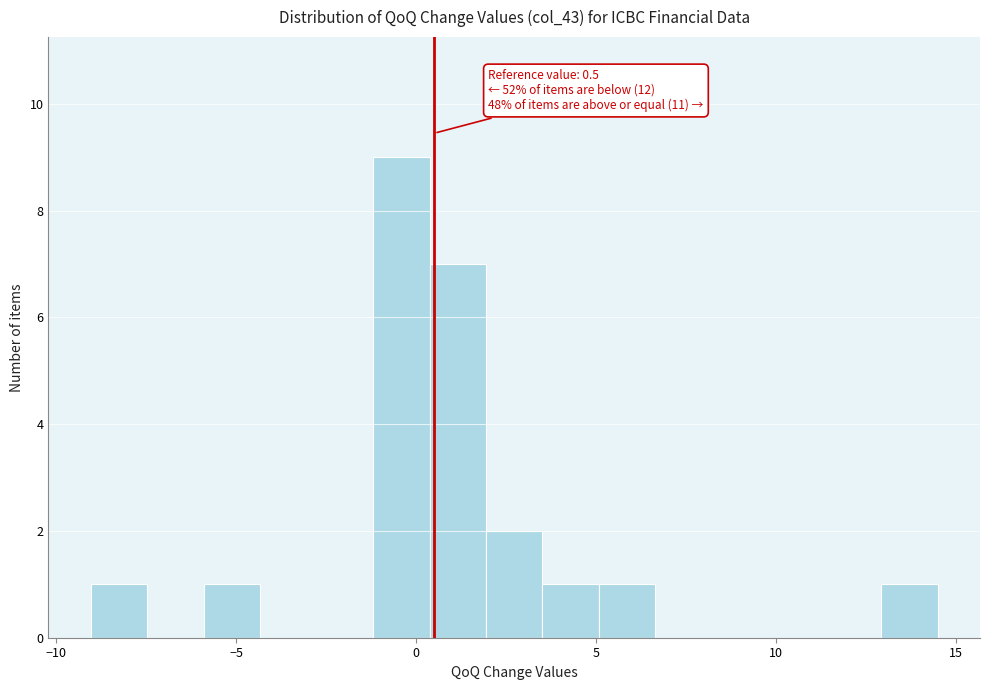

Read against the x-axis, roughly where is the centre of the tallest bar?

-0.5